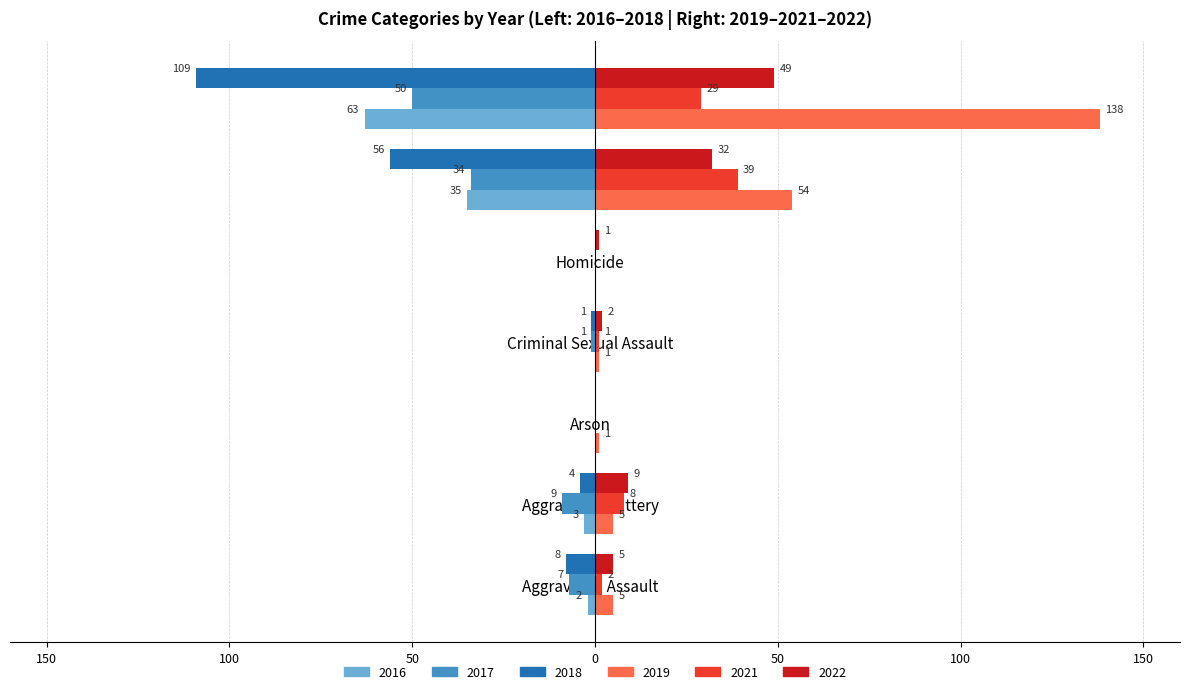

What are all the series names shown in the legend?

2016, 2017, 2018, 2019, 2021, 2022